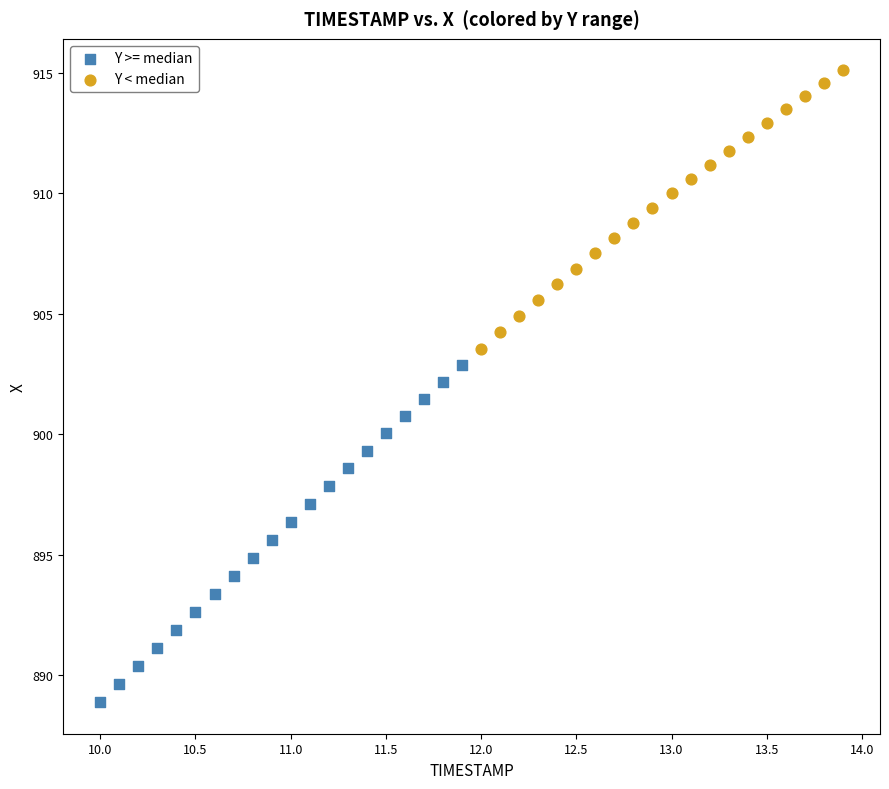

What are all the series names shown in the legend?

Y >= median, Y < median